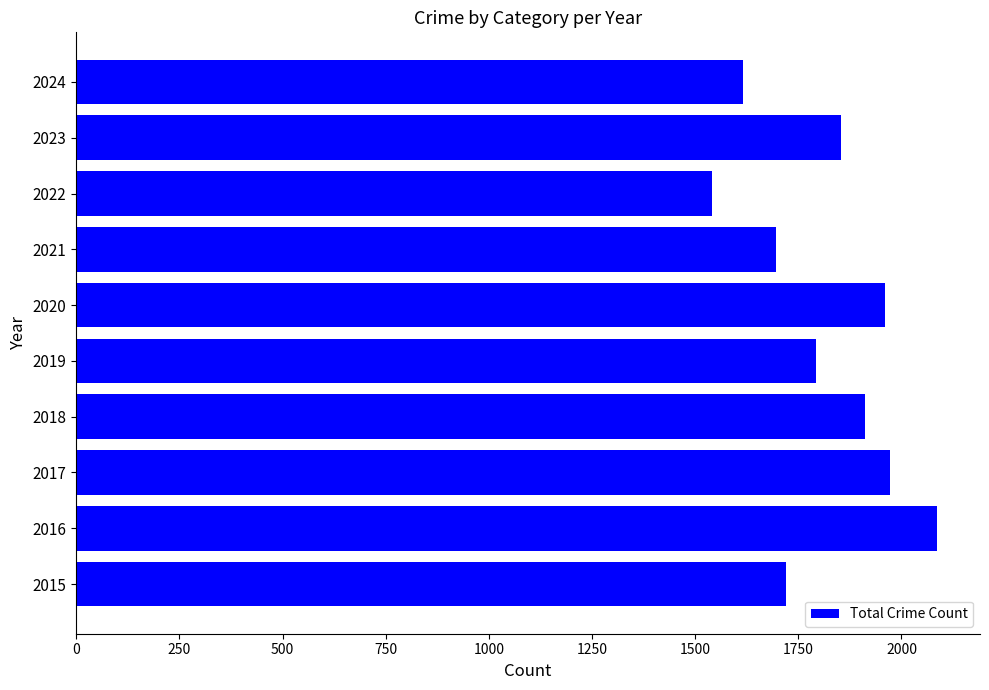

At which category does the chart reach its minimum across all series?

2022